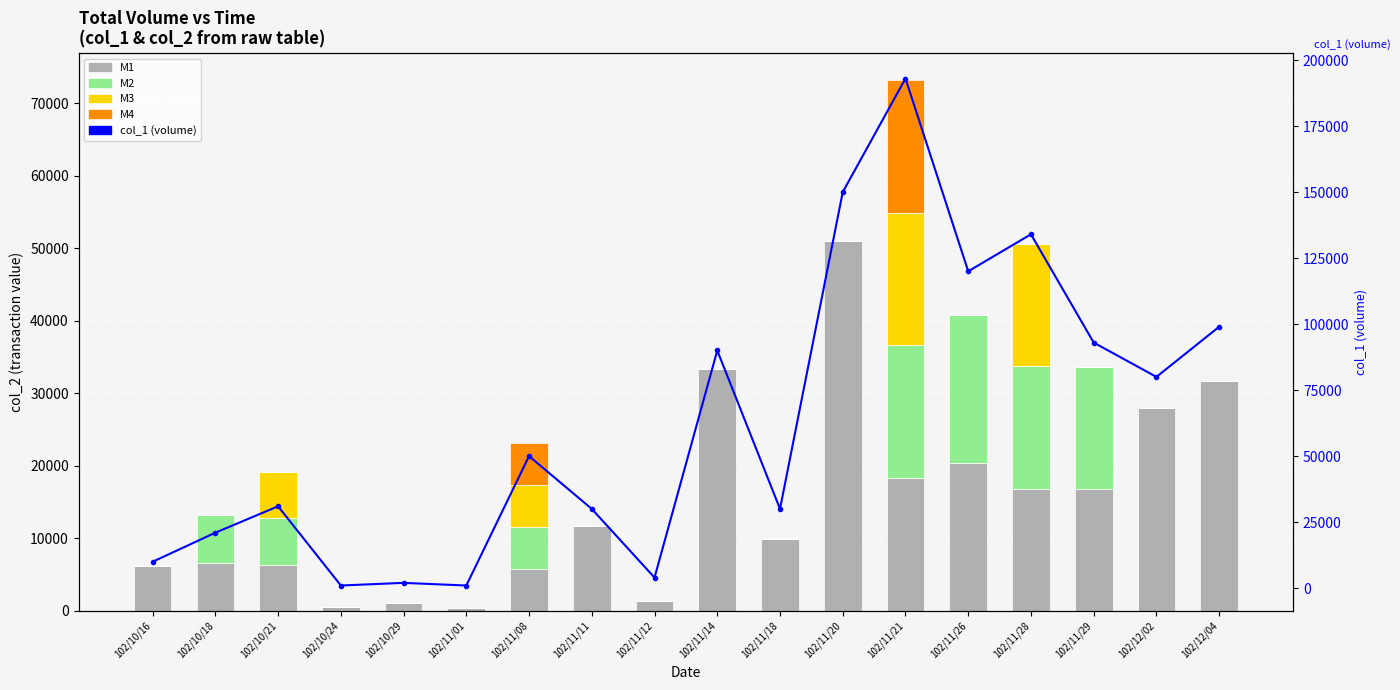

How many groups of bars are there?

18